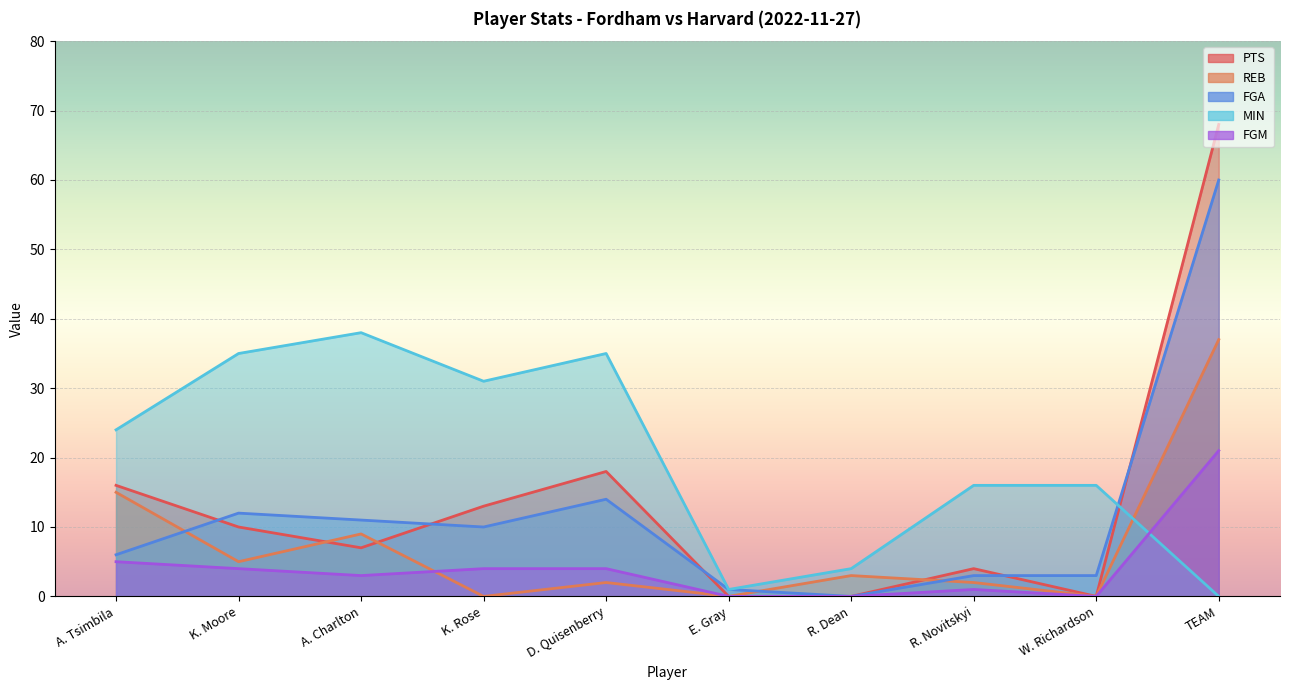

True or false: FGA has a value of 1 at E. Gray.

True